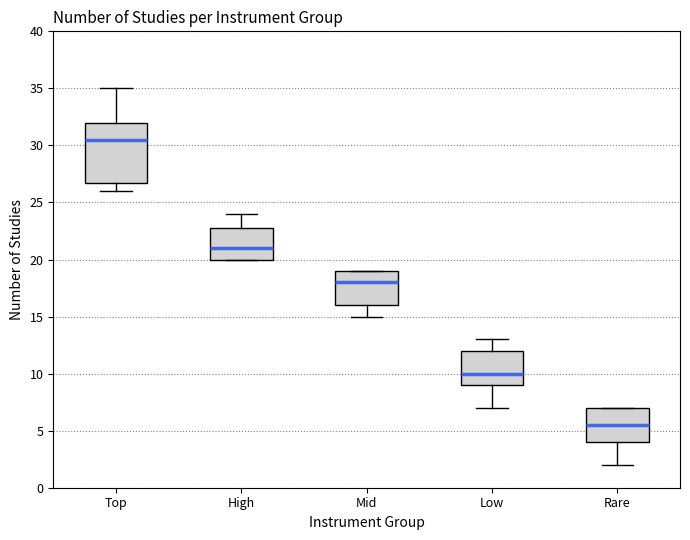

Reading left to right, transcribe this box plot: for each box, give where its median line is, the range the box spans, and where its two whiskers end, as read against the y-axis. The values are not printed on the chart, so give them approximately, as read against the axis.

Top: median 30.5, box 27.0 to 32.0, whiskers 26.0 to 35.0
High: median 21.0, box 20.0 to 23.0, whiskers 20.0 to 24.0
Mid: median 18.0, box 16.0 to 19.0, whiskers 15.0 to 19.0
Low: median 10.0, box 9.0 to 12.0, whiskers 7.0 to 13.0
Rare: median 5.5, box 4.0 to 7.0, whiskers 2.0 to 7.0